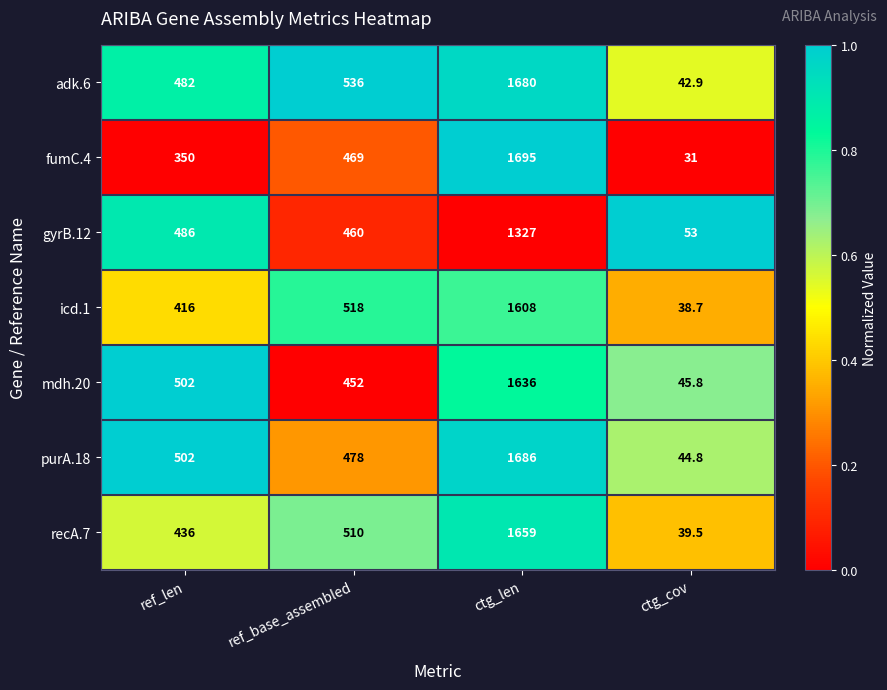

Is it true that mdh.20 equals 1636.0 at ctg_len?

True